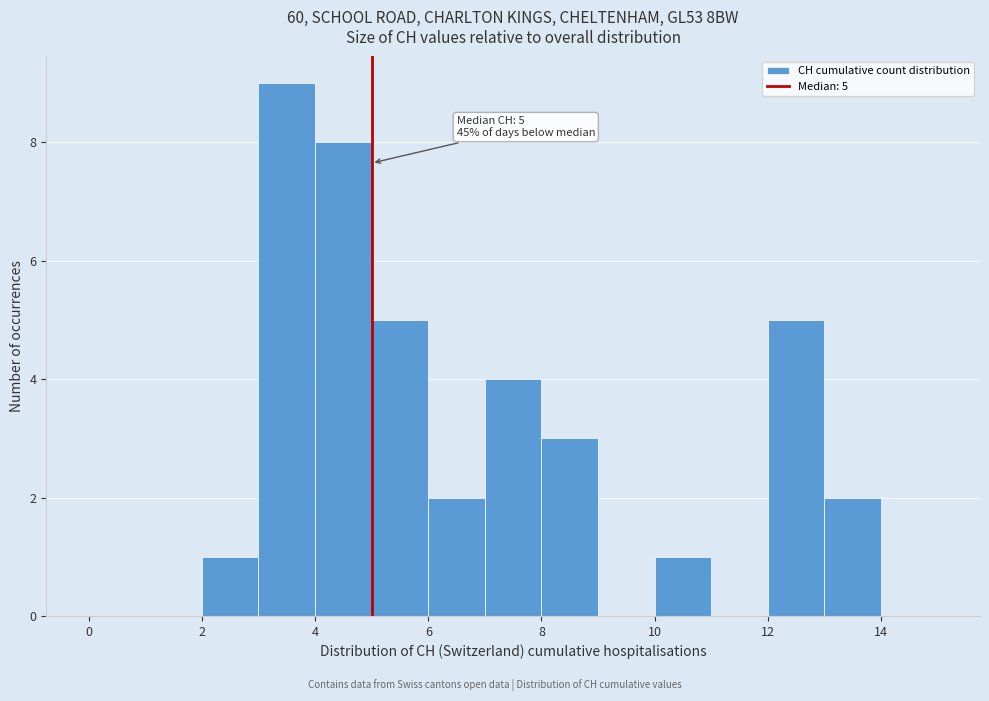

Which range on the x-axis has the tallest bar?

3 to 4